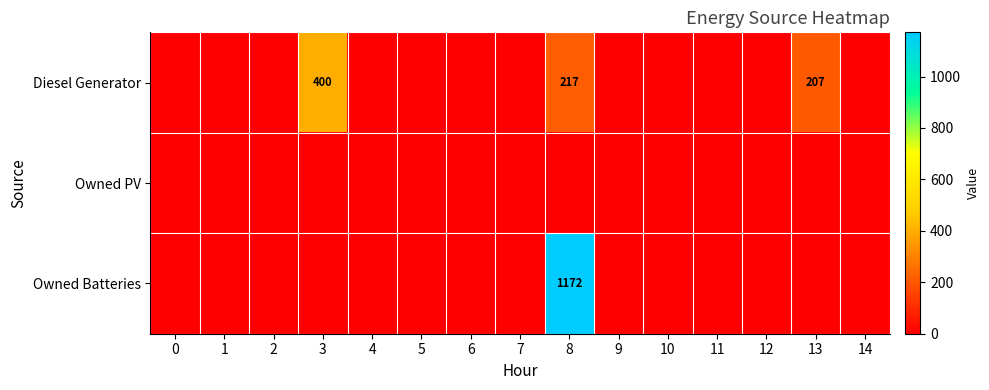

Which category has the highest value across all series?

8